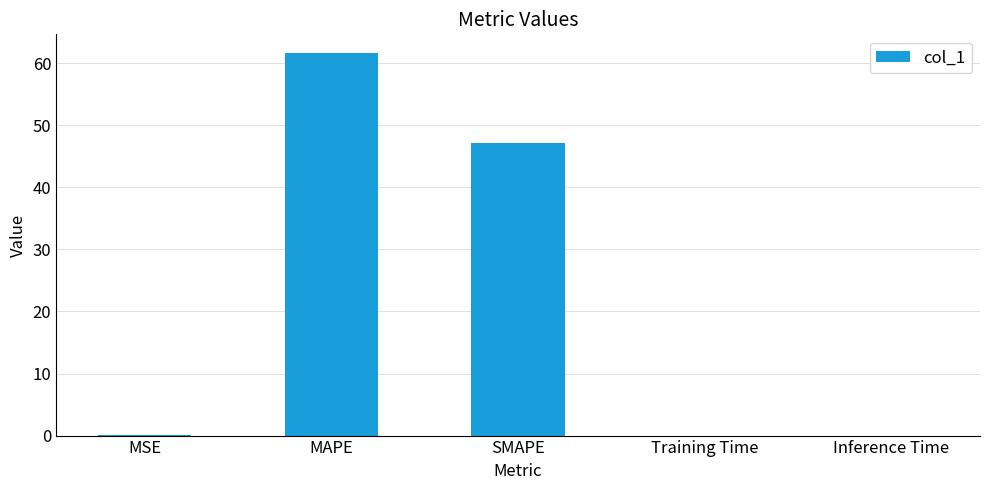

Which has a higher value, MAPE or MSE?

MAPE